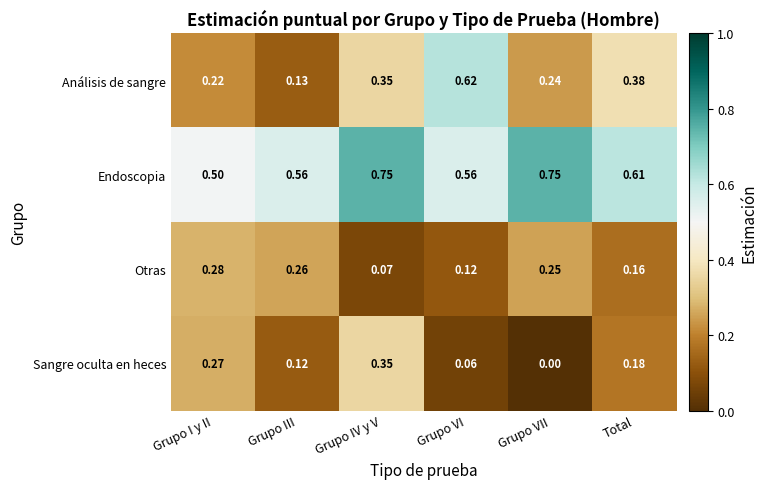

Rank the series at Total from highest to lowest value.

Endoscopia, Análisis de sangre, Sangre oculta en heces, Otras